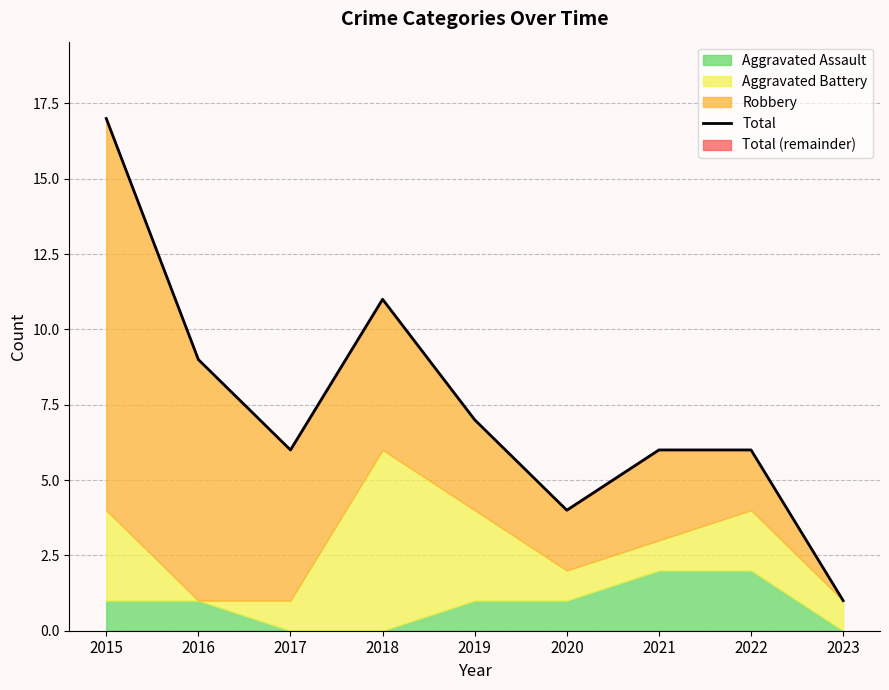

List the labels in order of value, largest first.

2015, 2018, 2016, 2019, 2017, 2021, 2022, 2020, 2023